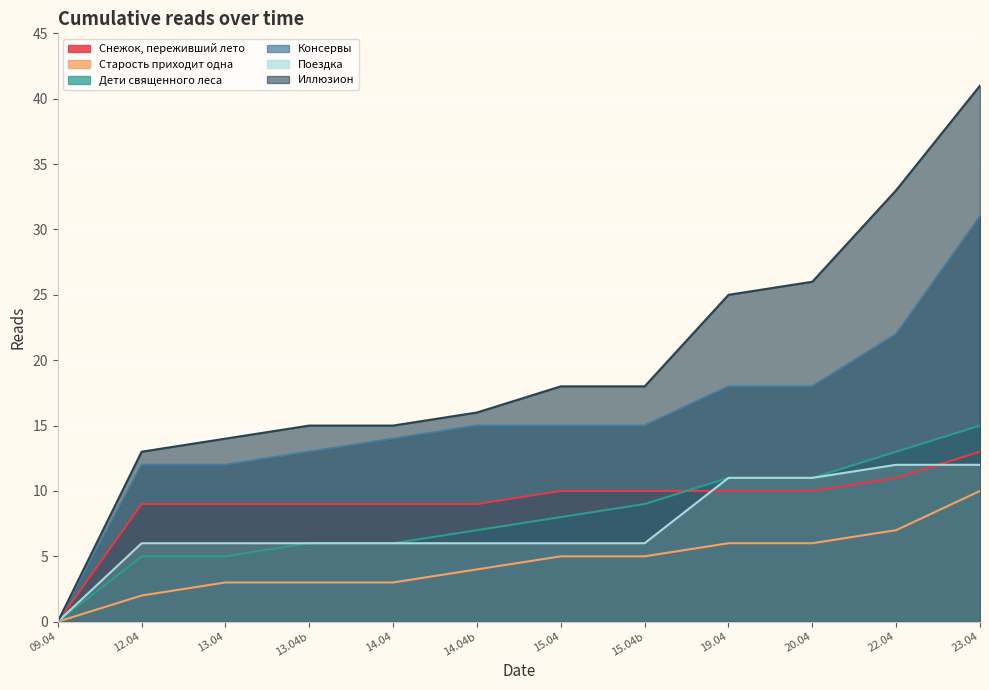

True or false: Дети священного леса has more than 0 interior local peaks.

False